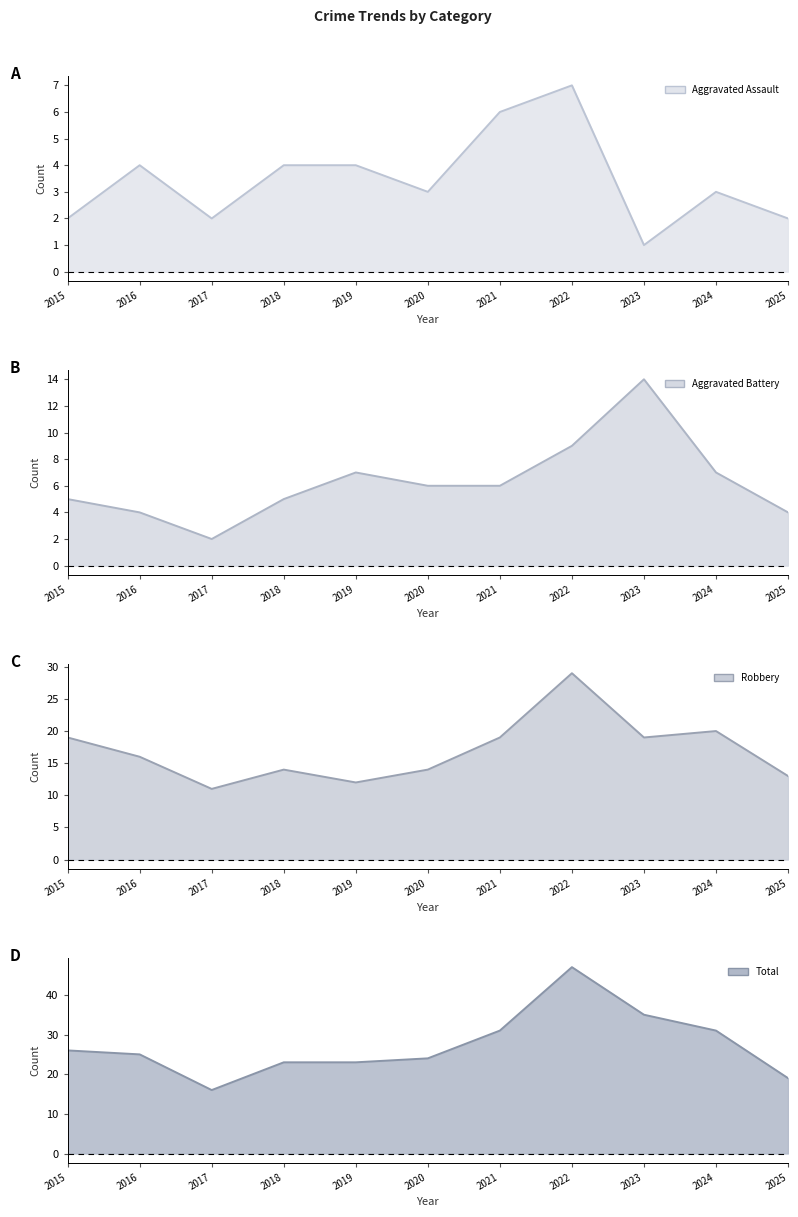

What is the lowest value of the Total (line) series?

16